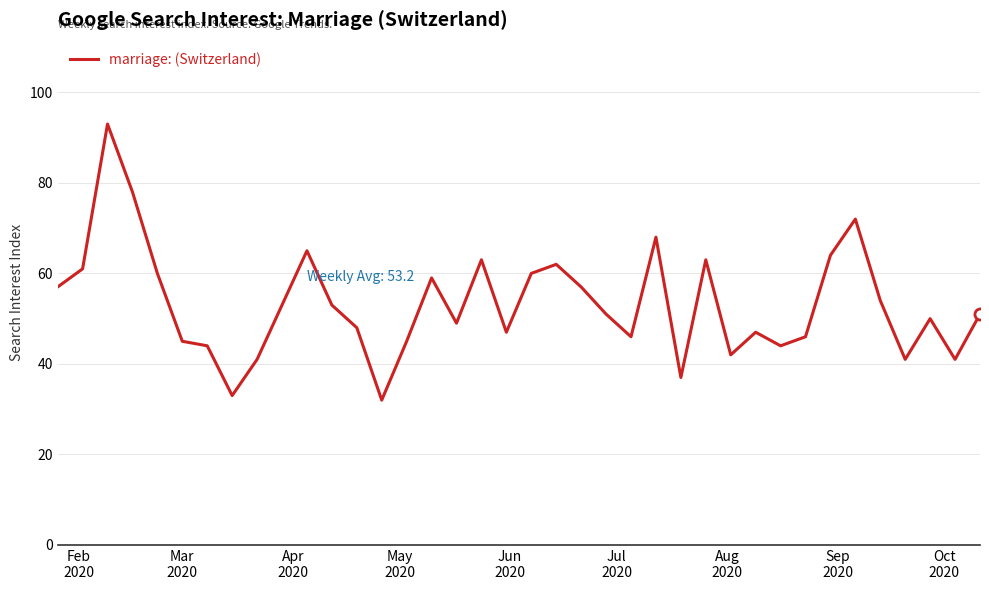

True or false: the data has more than 0 interior local peaks.

True